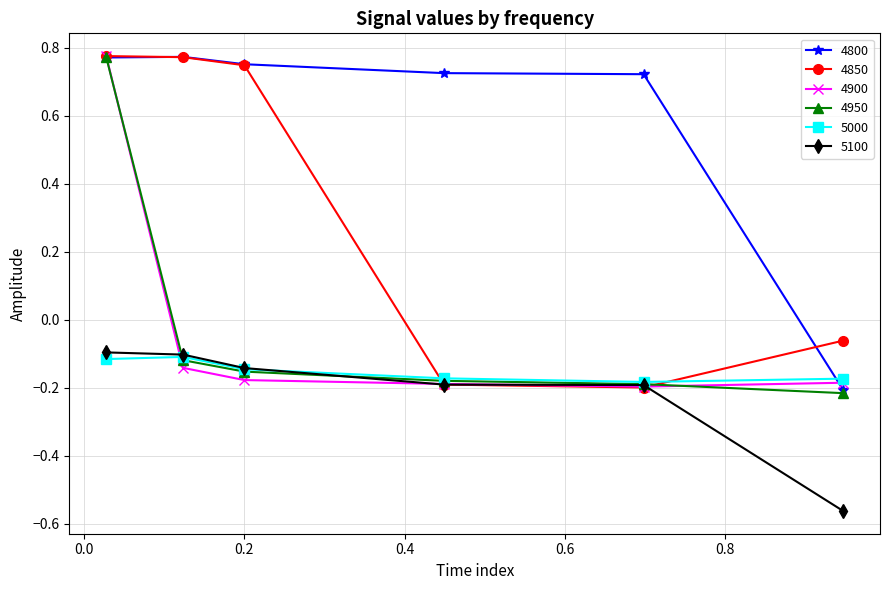

Which series has the largest total across all categories?

4800